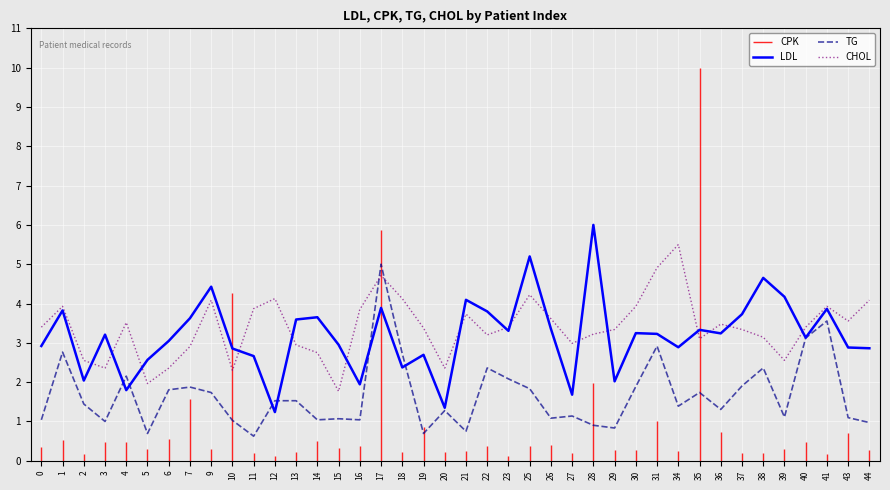

Rank the categories by TG value from lowest to highest.

11, 5, 19, 21, 29, 28, 44, 3, 10, 0, 14, 16, 15, 26, 43, 39, 27, 20, 36, 34, 2, 12, 13, 9, 35, 6, 25, 7, 30, 37, 23, 4, 22, 38, 18, 1, 31, 40, 41, 17